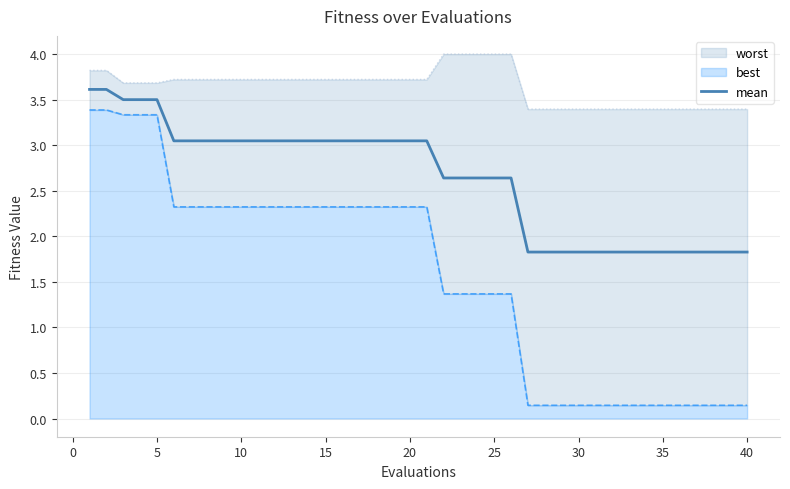

What is the maximum value for mean?

3.6